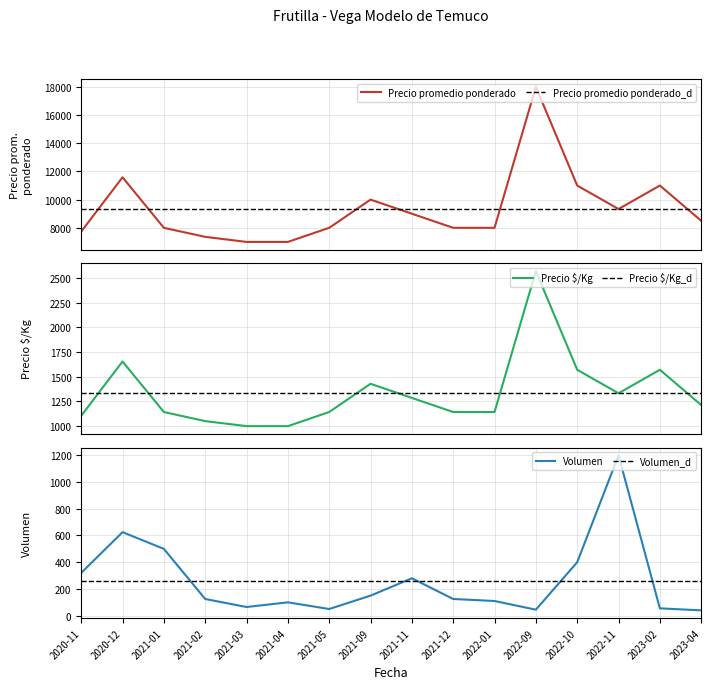

True or false: Volumen and Precio $/Kg intersect in this chart.

False